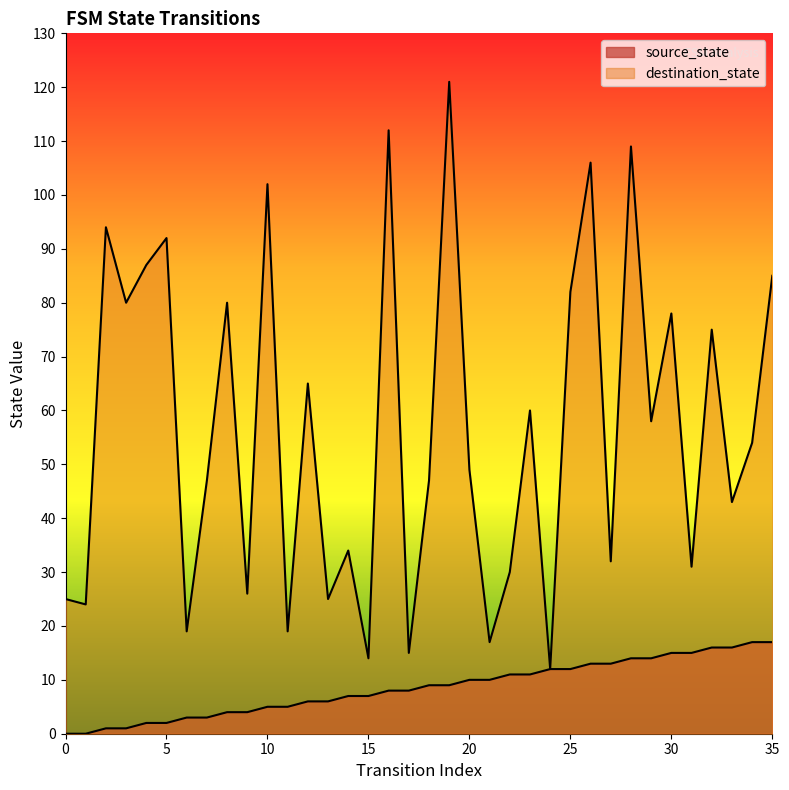

True or false: source_state and destination_state intersect in this chart.

False